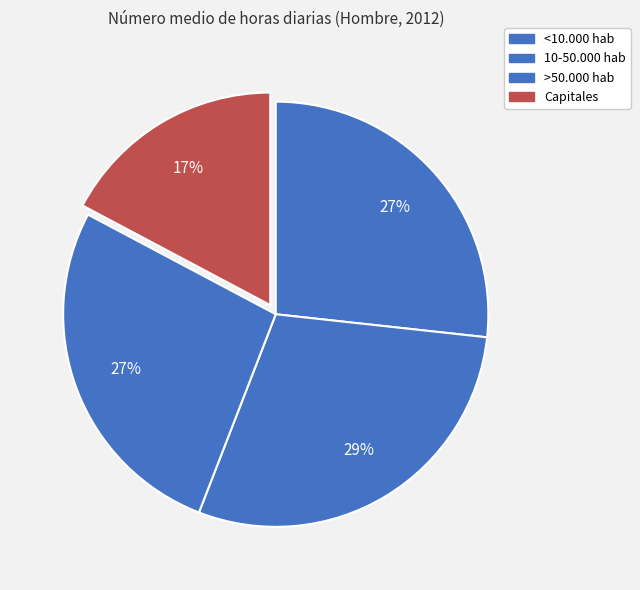

How many segments does this pie chart have?

4